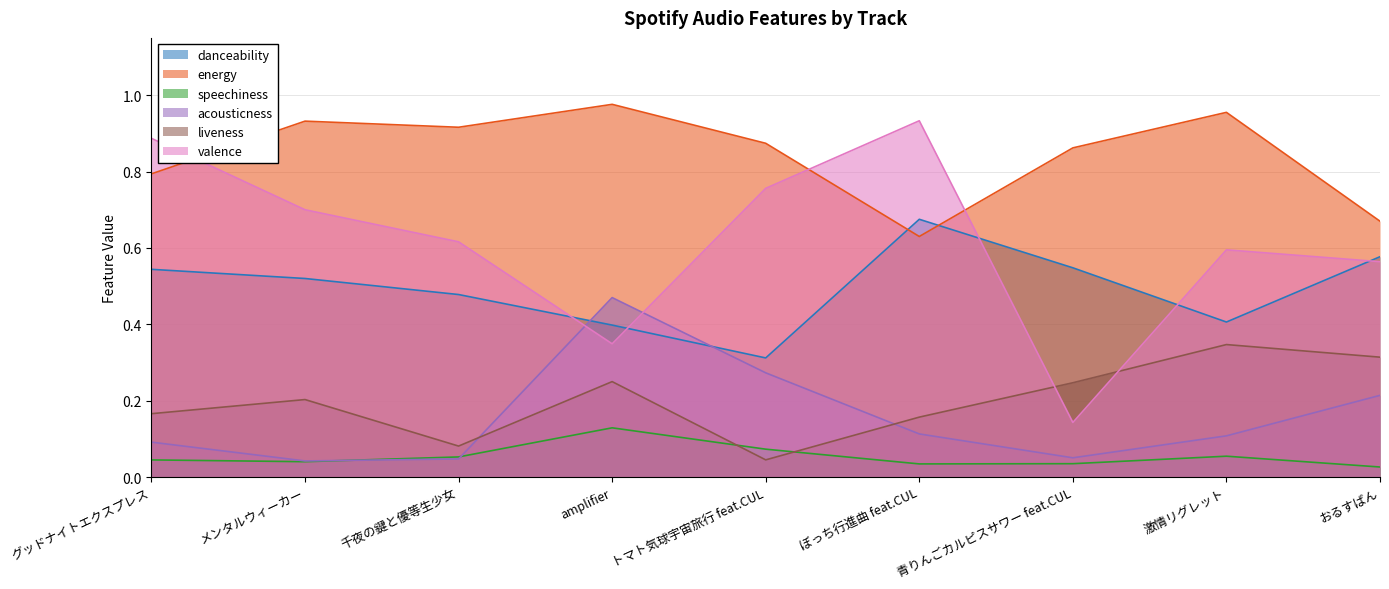

What is the label of the 6th point from the right?

amplifier